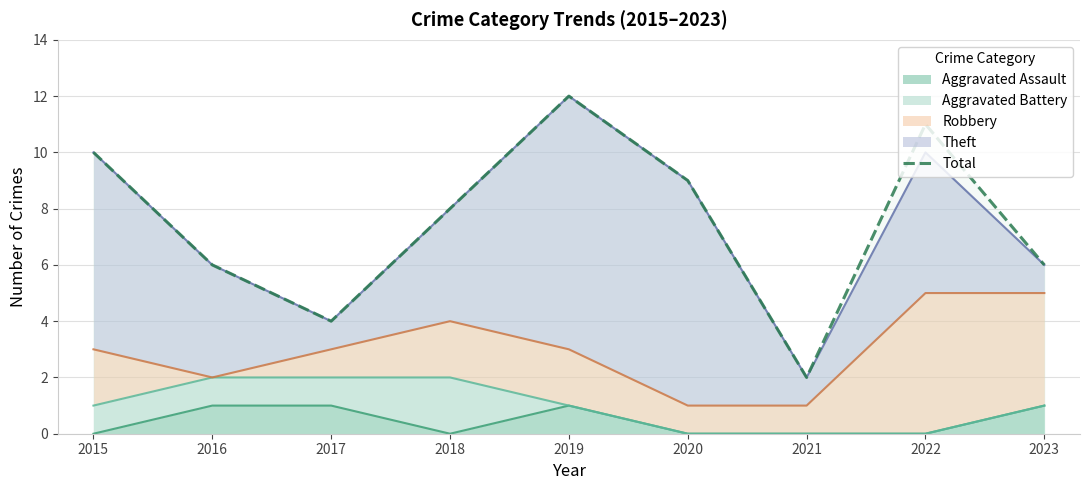

What is the value of the 3rd point from the left?

4